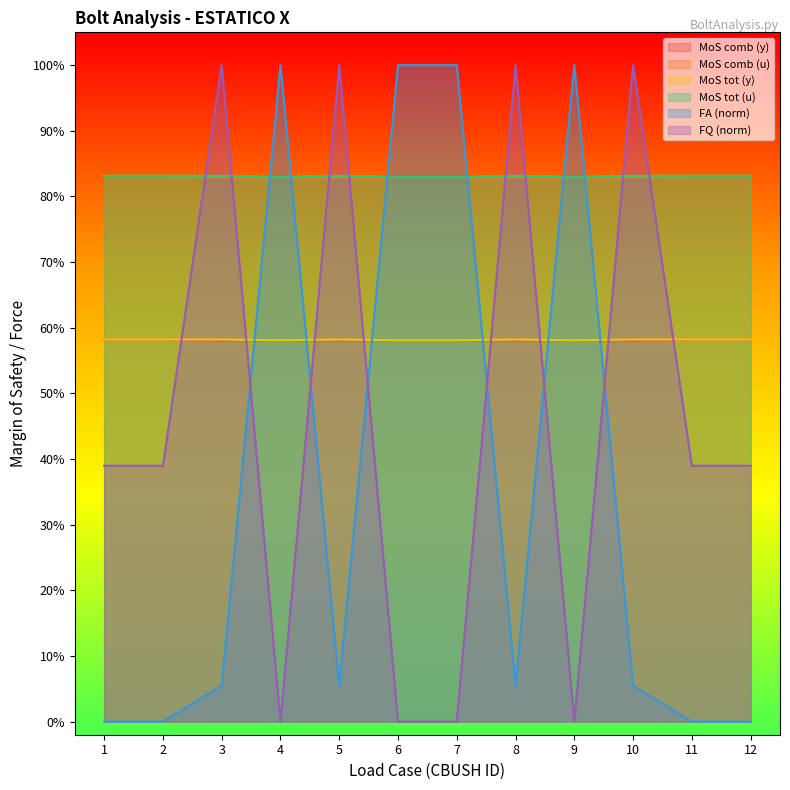

True or false: MoS_comb_u has a value of 1.3 at 3.

False